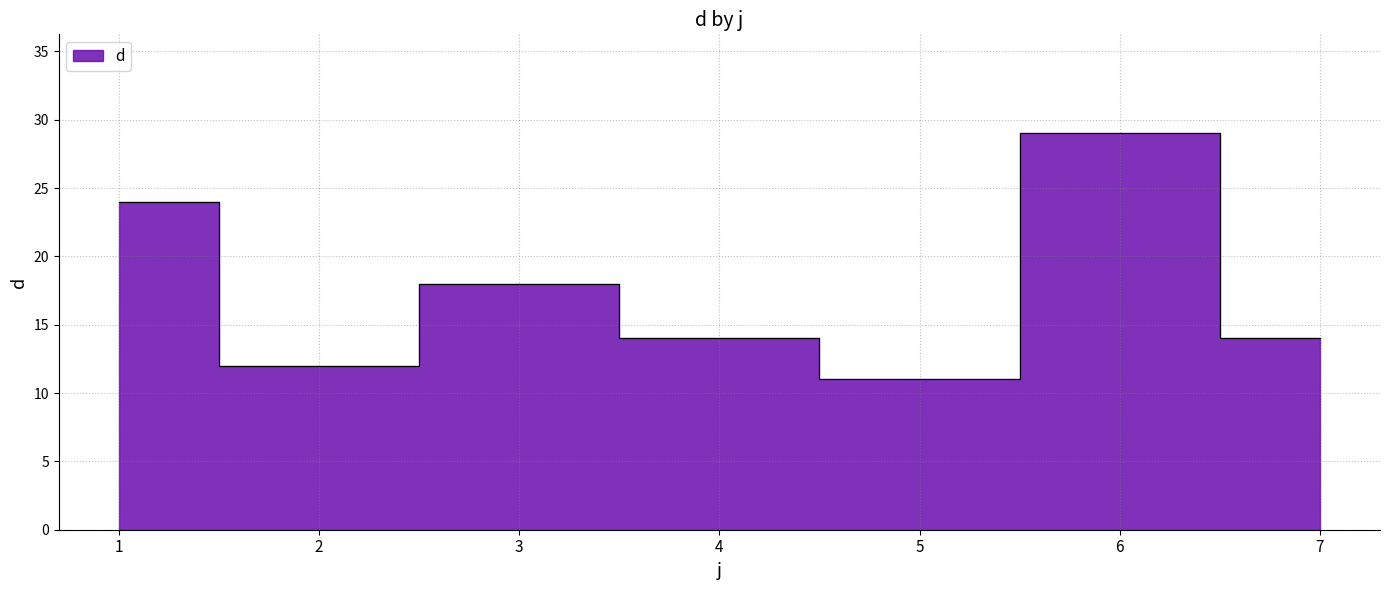

What is the value of the 3rd point from the left?

18